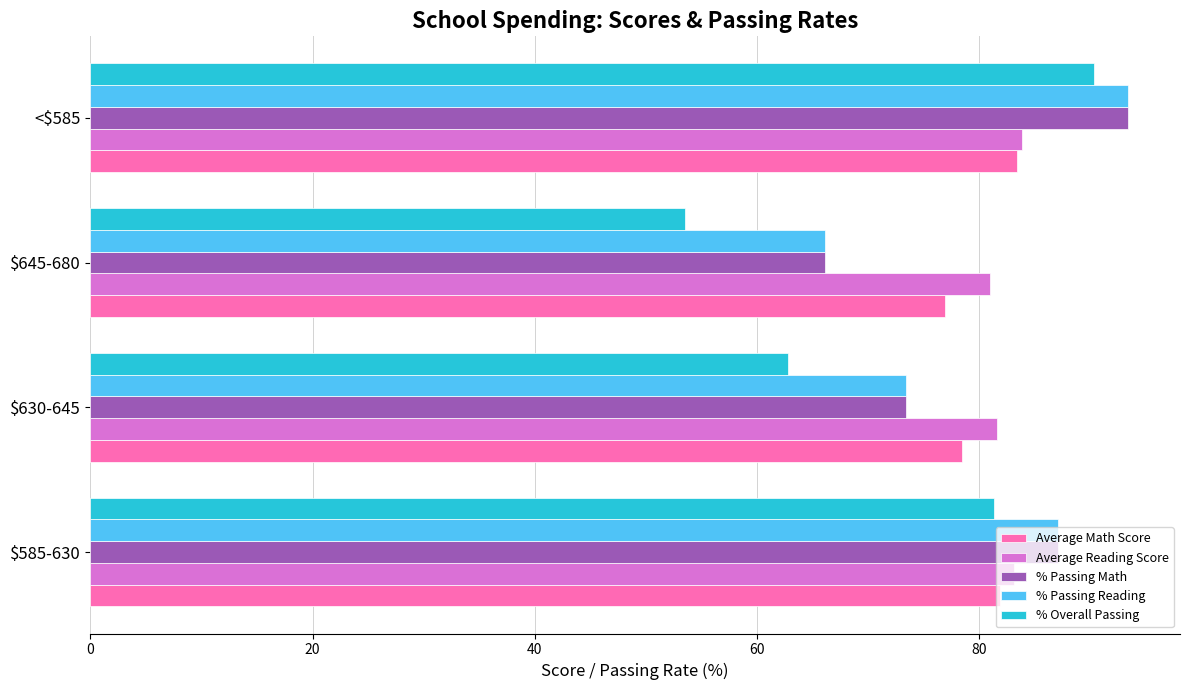

Which series has the largest total across all categories?

Average Reading Score